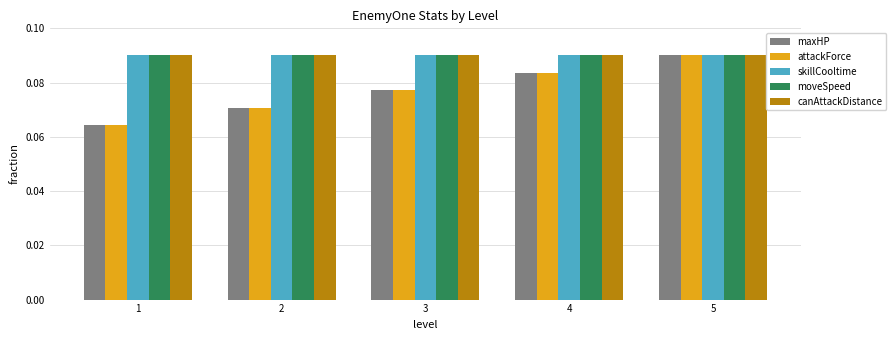

The maxHP series shows 0.0 at 5. True or false?

False